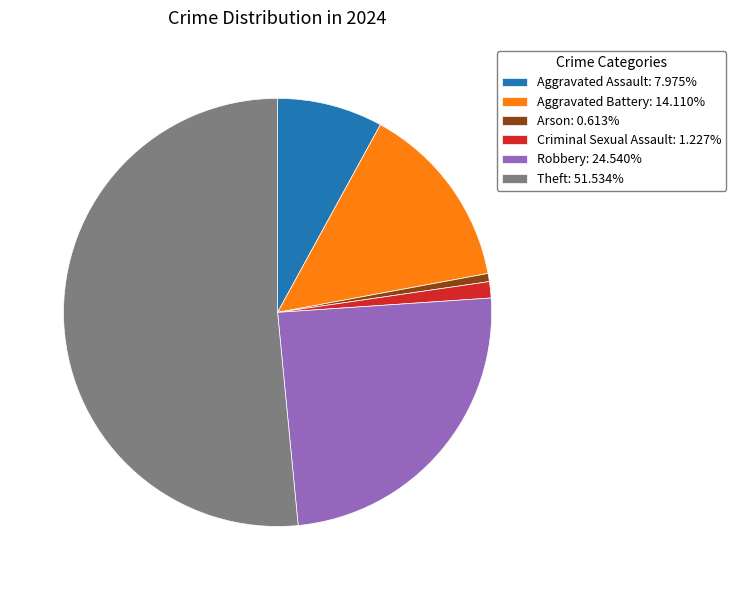

Is it true that Criminal Sexual Assault is 1% of the pie?

True